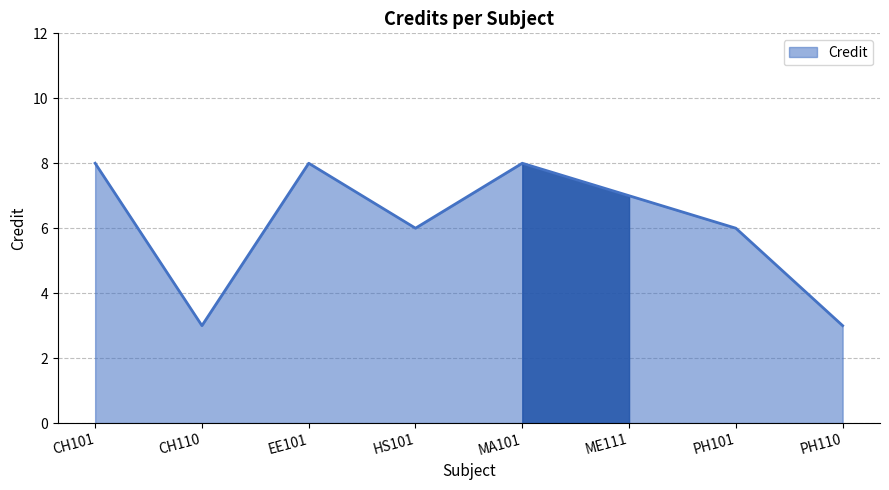

How many distinct data groups are displayed?

1